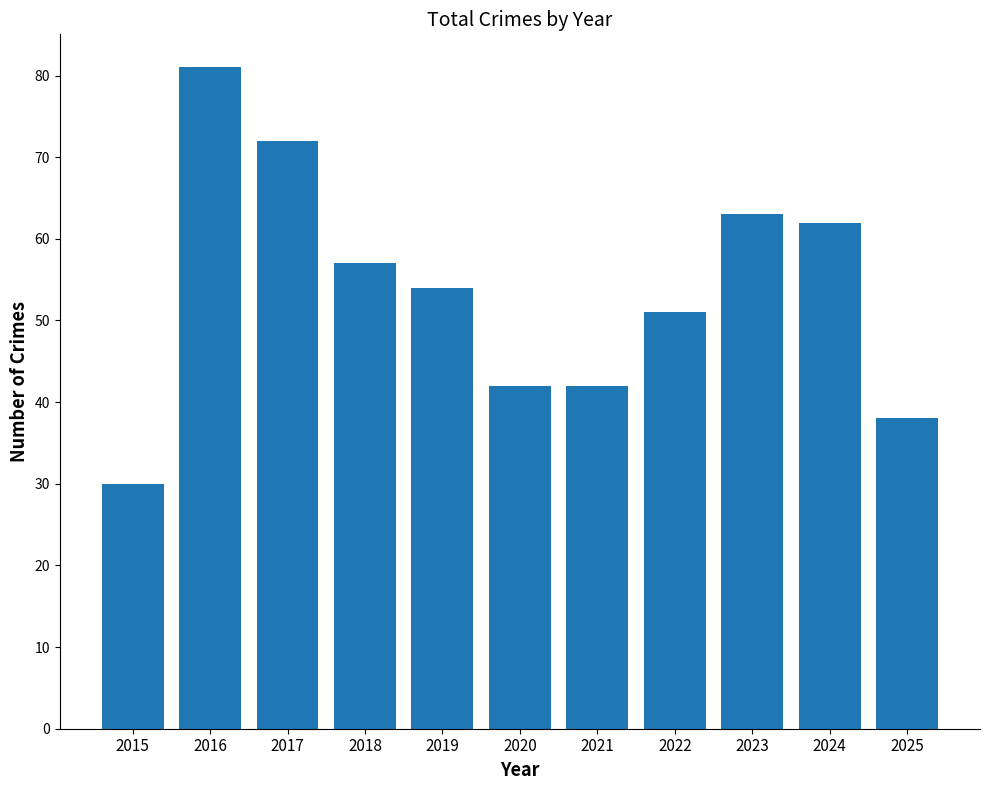

What is the value of the 7th bar from the left?

42